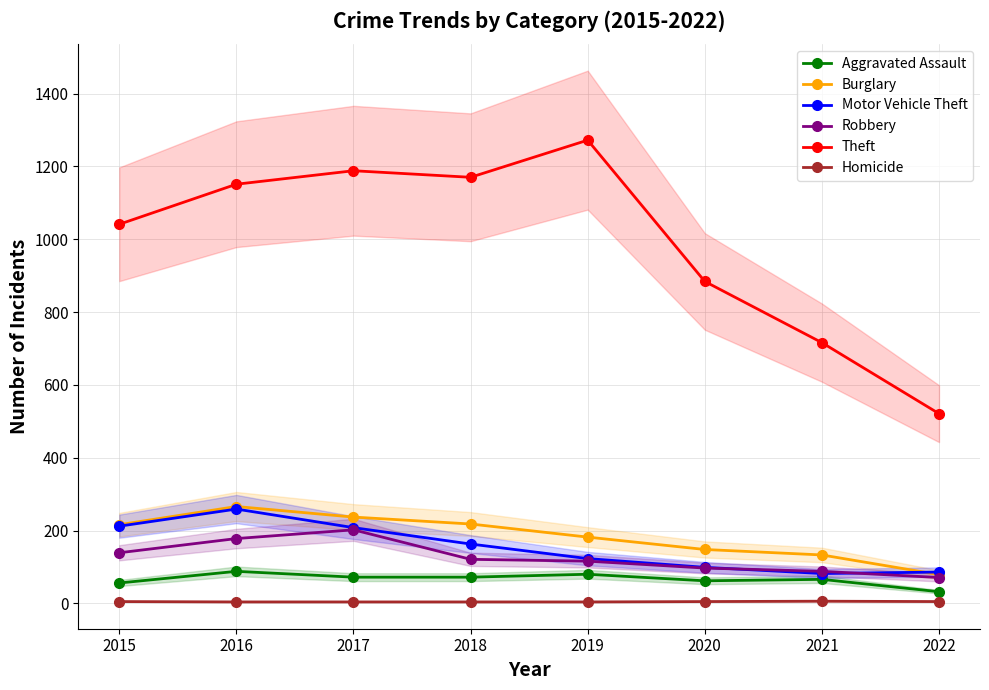

Reading right to left, extract all data points from this chart.

Aggravated Assault: 2022=32	2021=66	2020=62	2019=80	2018=72	2017=72	2016=88	2015=56
Burglary: 2022=79	2021=133	2020=148	2019=182	2018=218	2017=237	2016=266	2015=216
Motor Vehicle Theft: 2022=86	2021=82	2020=99	2019=123	2018=163	2017=208	2016=259	2015=212
Robbery: 2022=71	2021=88	2020=97	2019=116	2018=121	2017=202	2016=178	2015=139
Theft: 2022=521	2021=716	2020=884	2019=1272	2018=1170	2017=1188	2016=1151	2015=1041
Homicide: 2022=5	2021=6	2020=5	2019=4	2018=4	2017=4	2016=4	2015=5